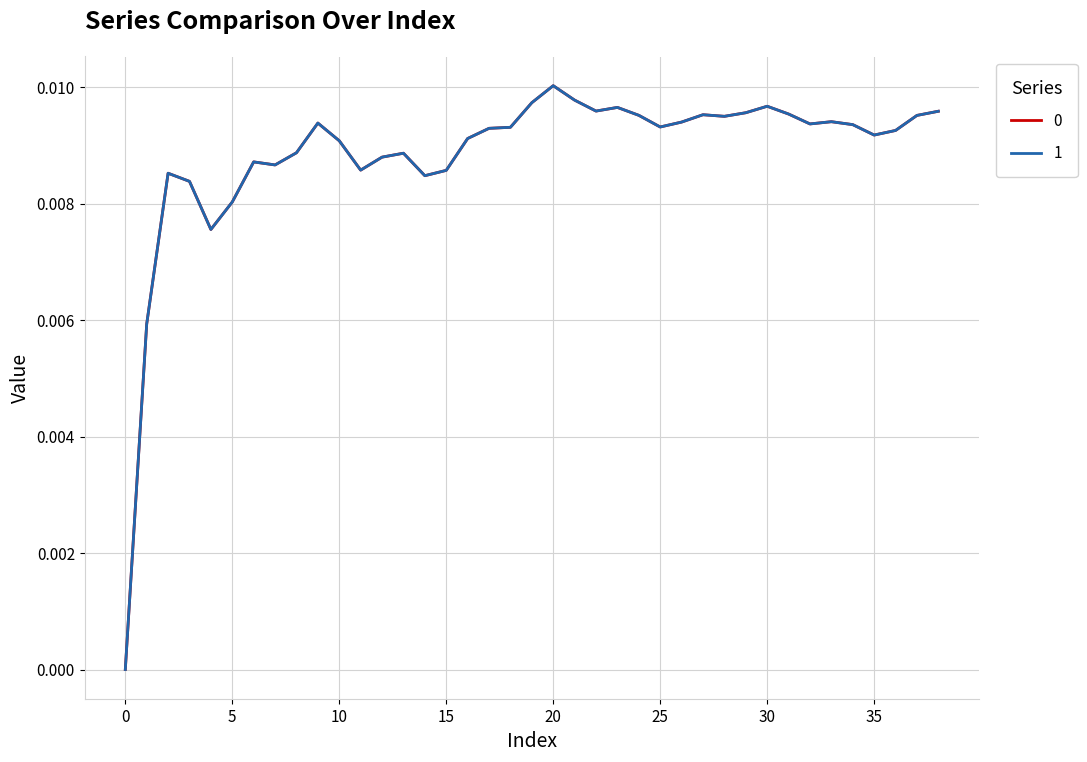

Is this an area chart (filled region under the line)?

No